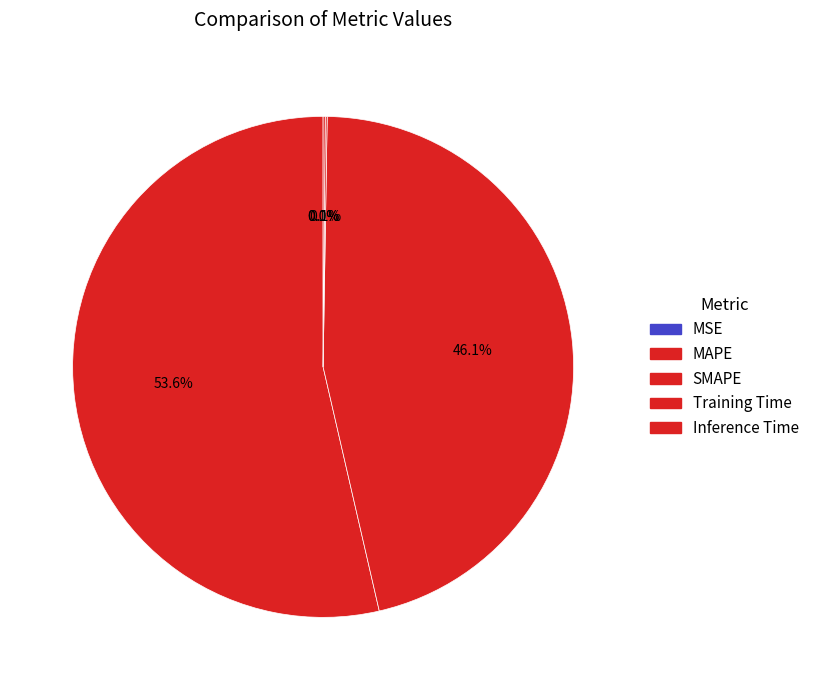

Does MAPE account for over 50% of the chart?

Yes